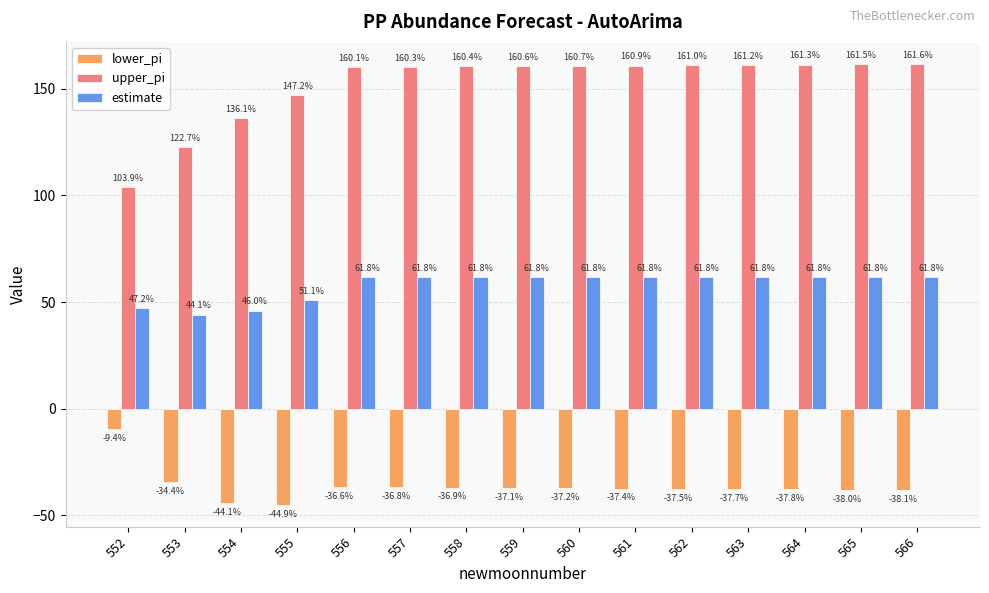

What is the sum of the estimate values at 564 and 552?

109.0